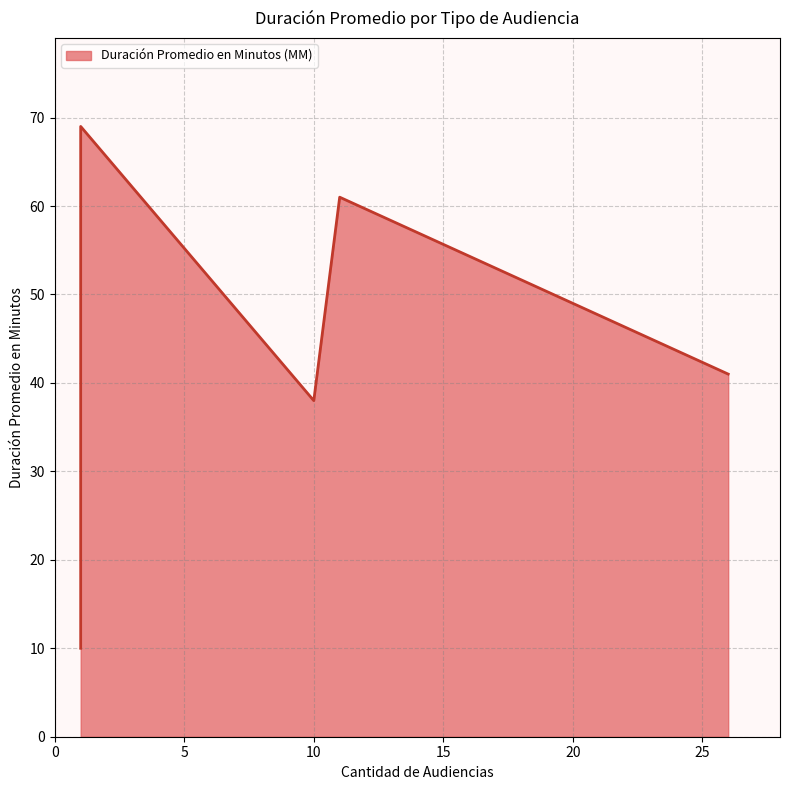

How many values exceed 41?

2